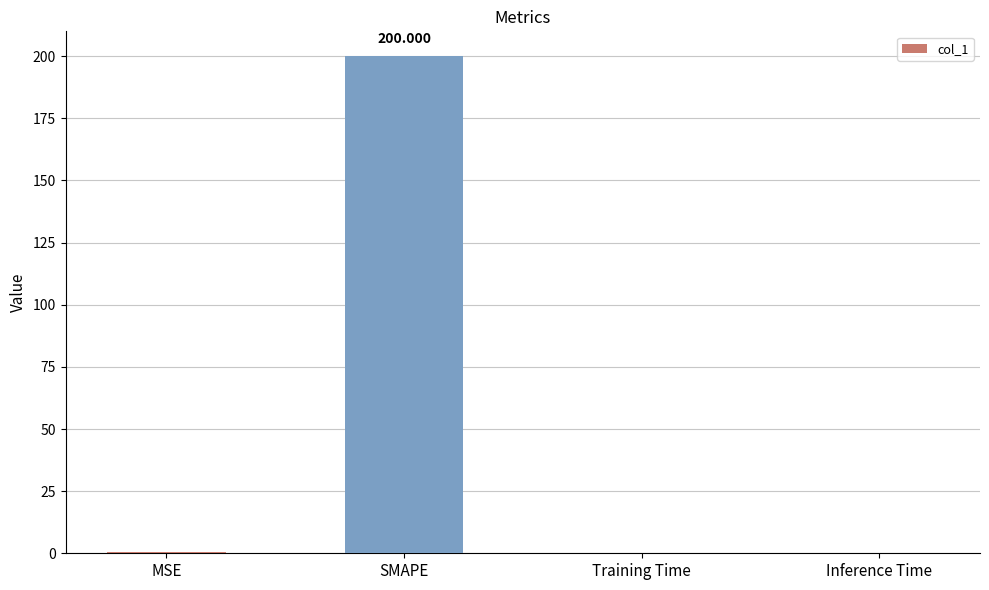

Which label corresponds to the largest value in the chart?

SMAPE